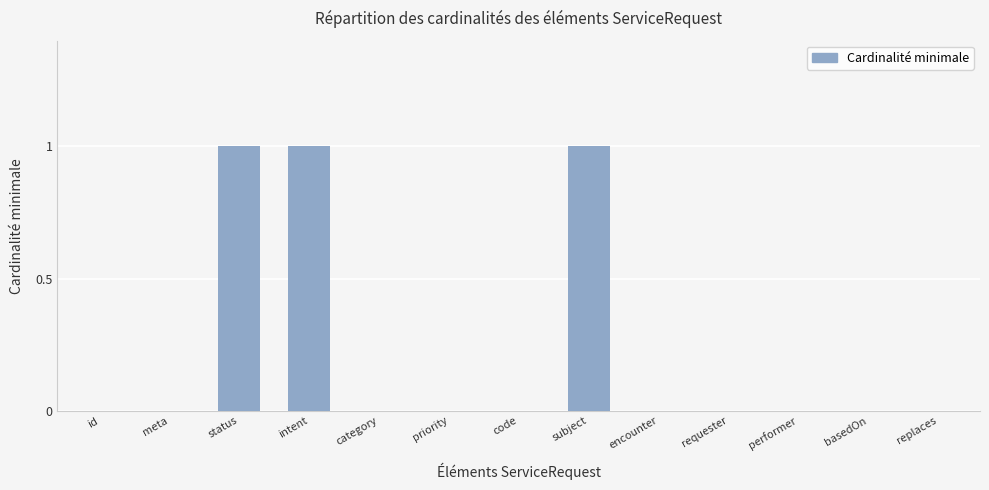

Is it true that the value at requester is 0?

True